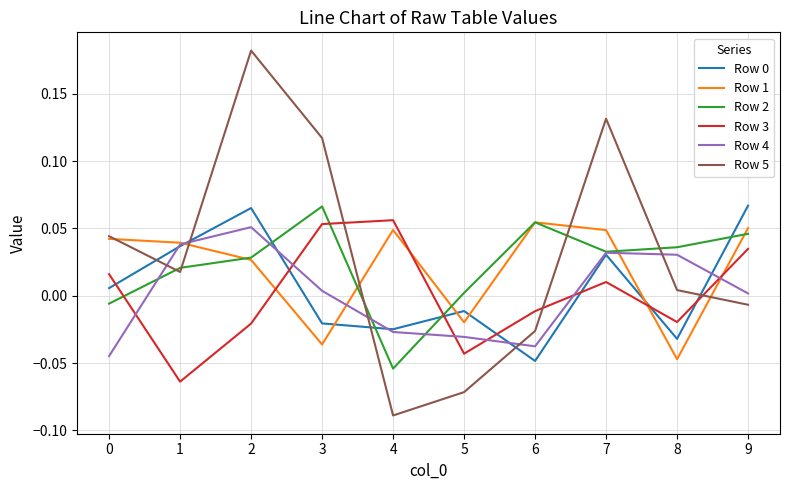

True or false: Row 1 has a value of 0.1 at 0.

False